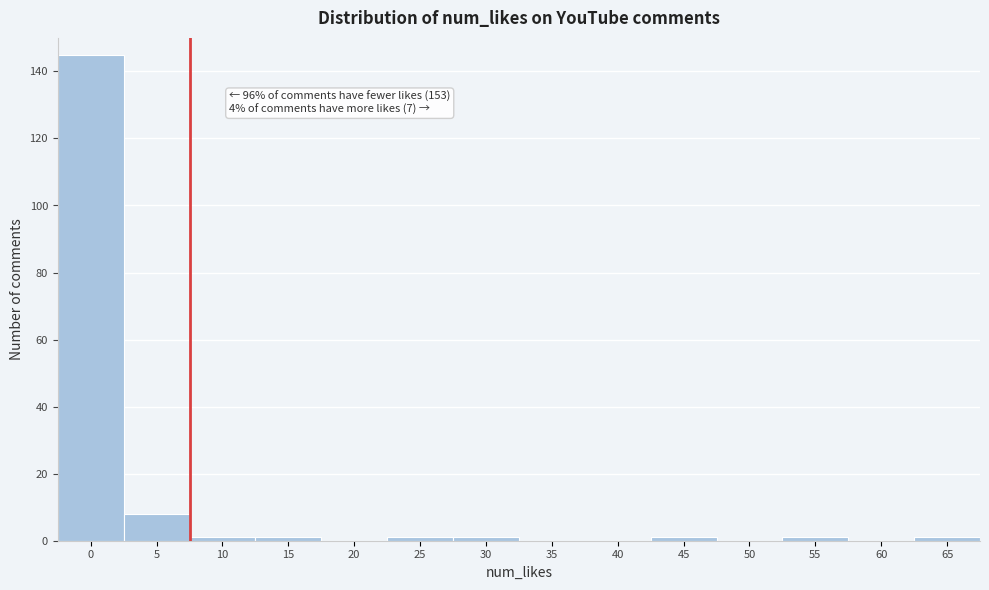

Reading right to left, what are all the values shown in this chart?

65=1	60=0	55=1	50=0	45=1	40=0	35=0	30=1	25=1	20=0	15=1	10=1	5=8	0=145